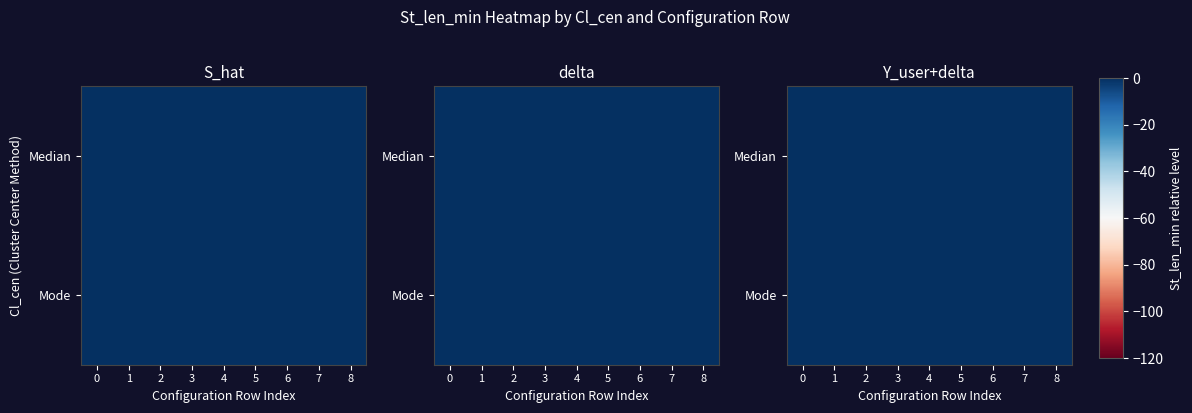

Is it true that Mode equals -0.0 at 8?

True